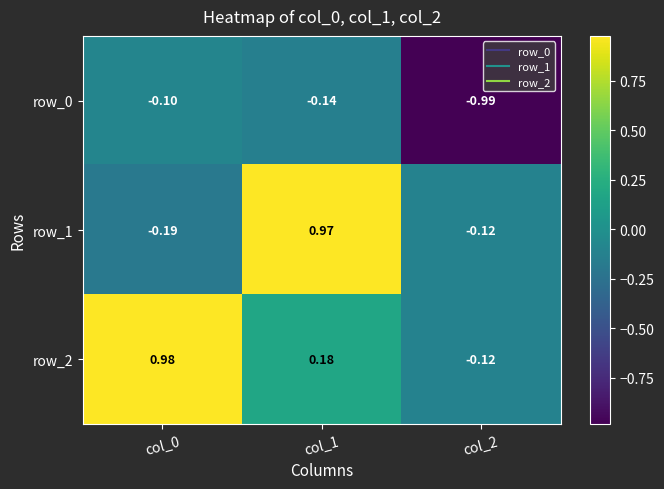

The value of row_2 at col_1 is 0.0. True or false?

False